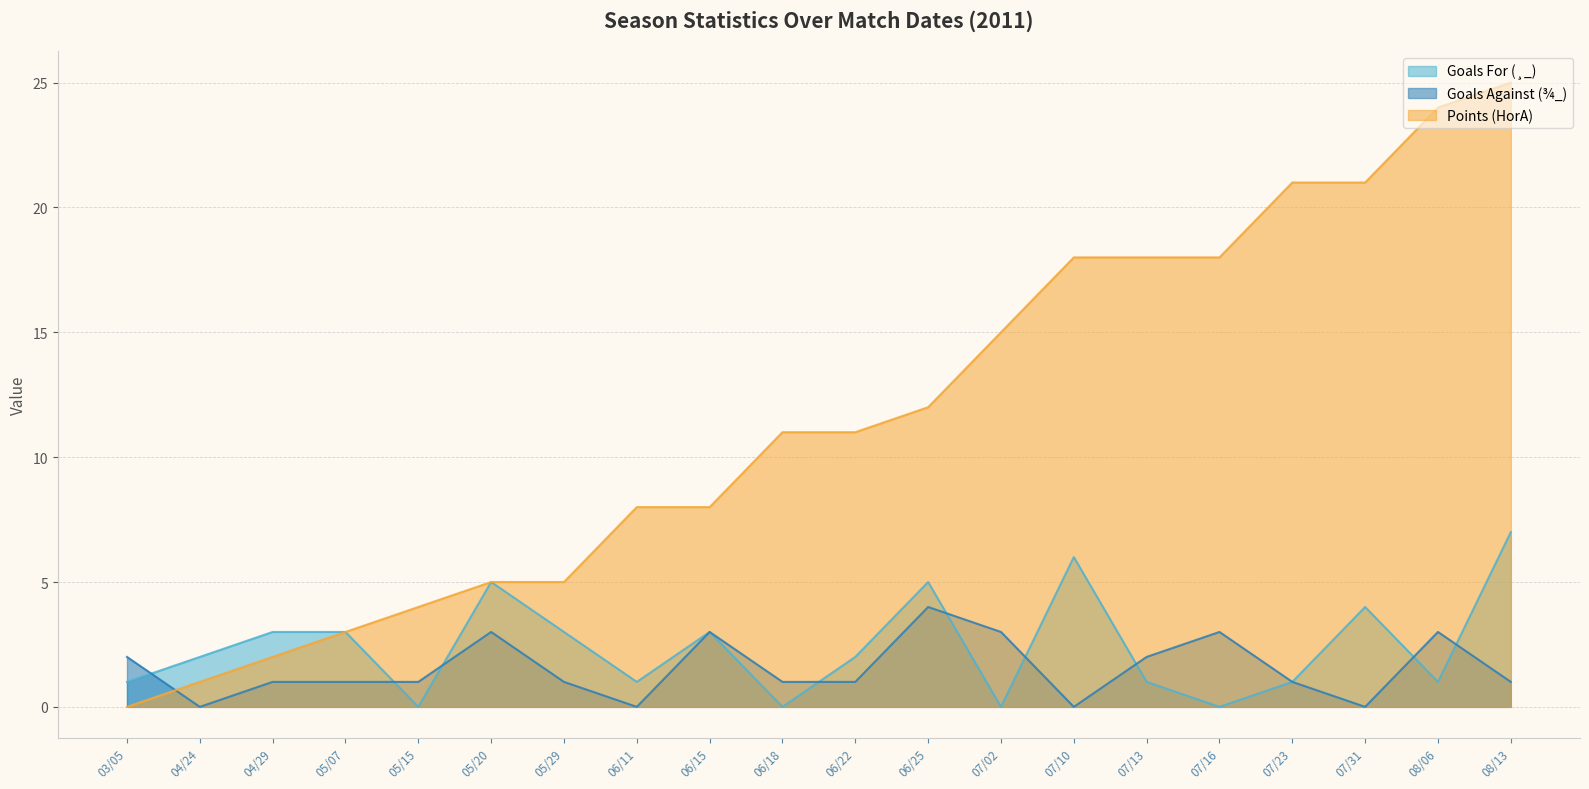

The value of Goals Against (¾_) at 05/15 is 1. True or false?

True